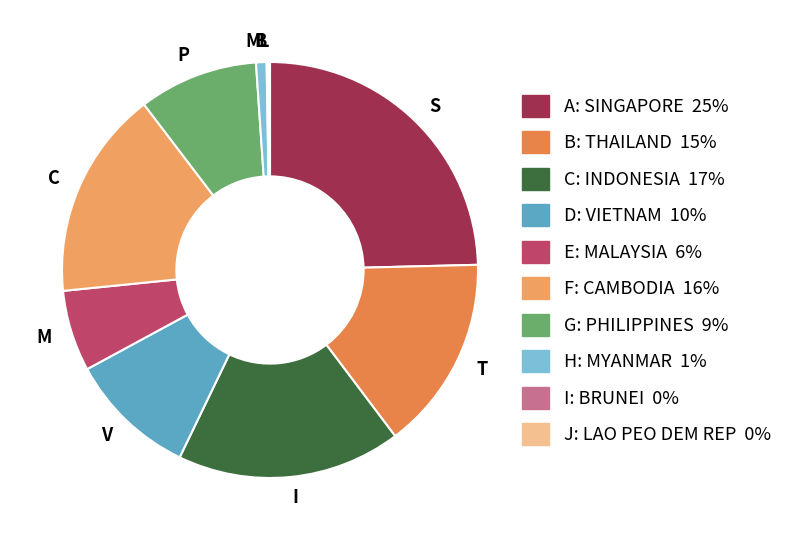

Rank the categories by value from highest to lowest.

SINGAPORE, INDONESIA, CAMBODIA, THAILAND, VIETNAM, PHILIPPINES, MALAYSIA, MYANMAR, LAO PEO DEM REP, BRUNEI